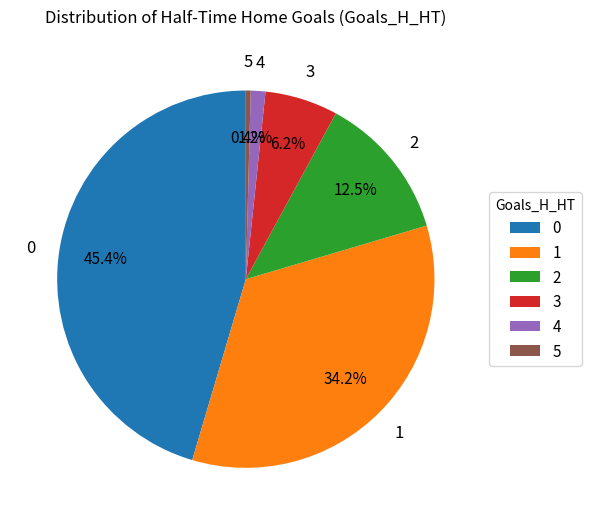

Rank the categories by value from highest to lowest.

0, 1, 2, 3, 4, 5